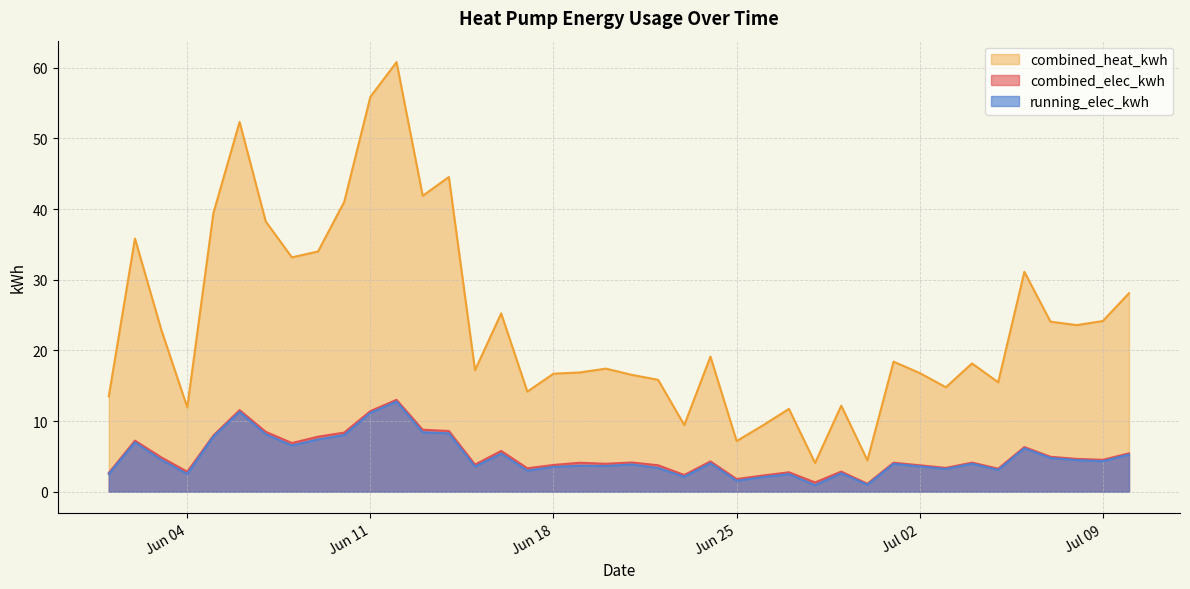

Where does the combined_heat_kwh series first go above 18?

2024-06-02